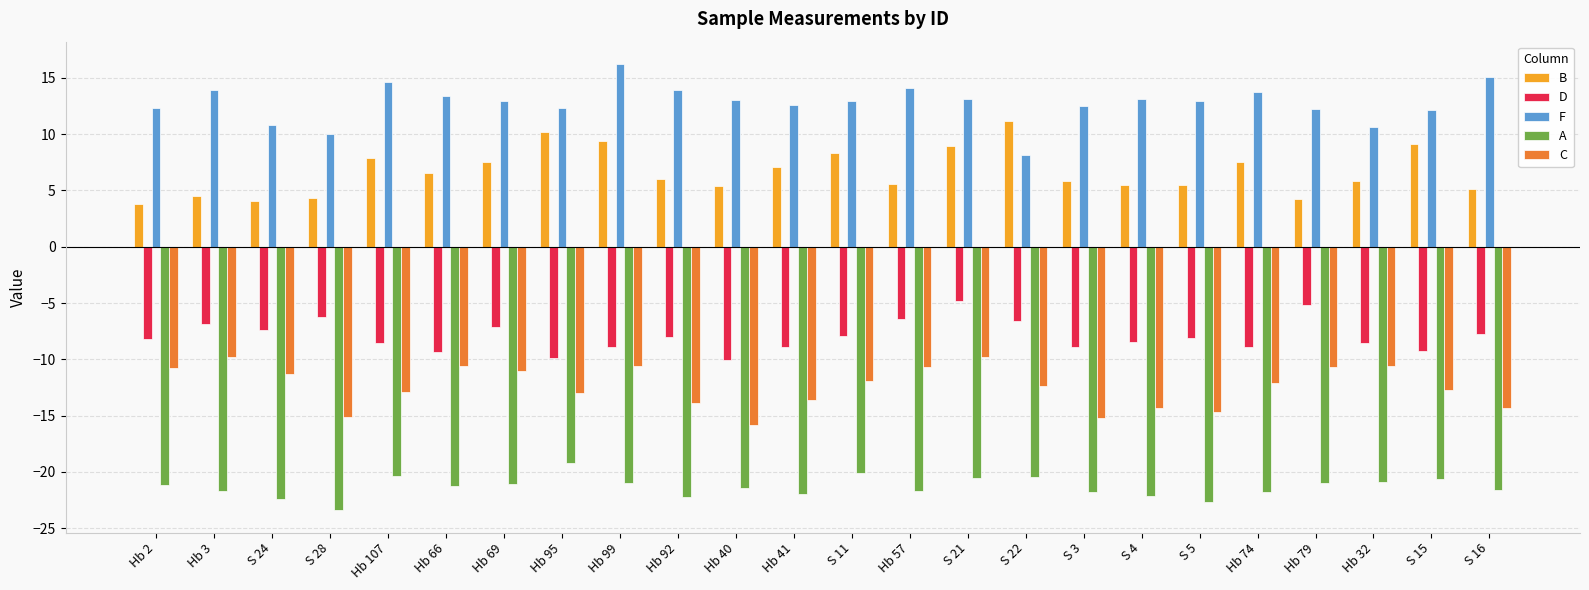

What value does the C series have at Hb 40?

-15.8